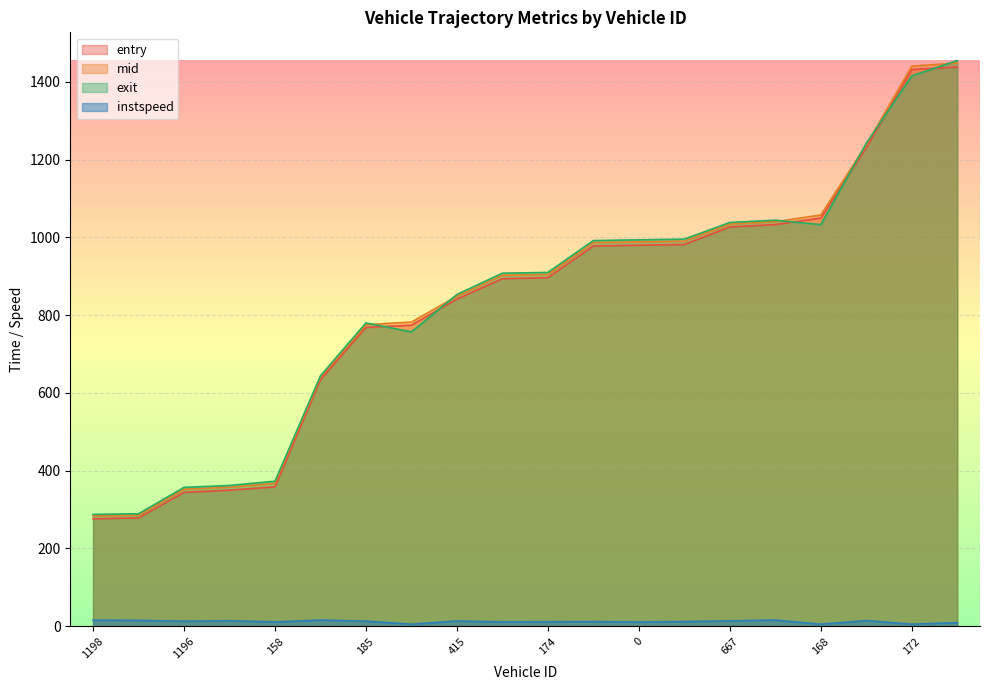

How many data points in instspeed are less than 12?

10